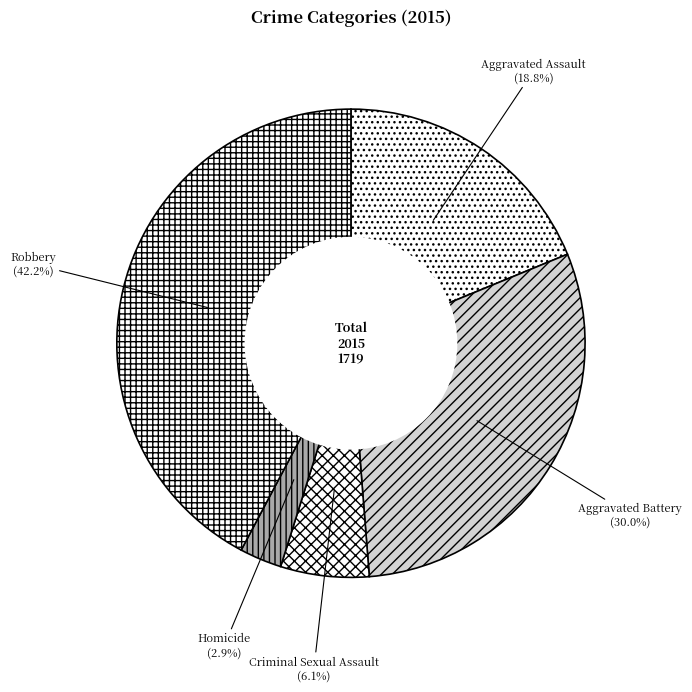

Which category has the biggest portion of the pie?

Robbery